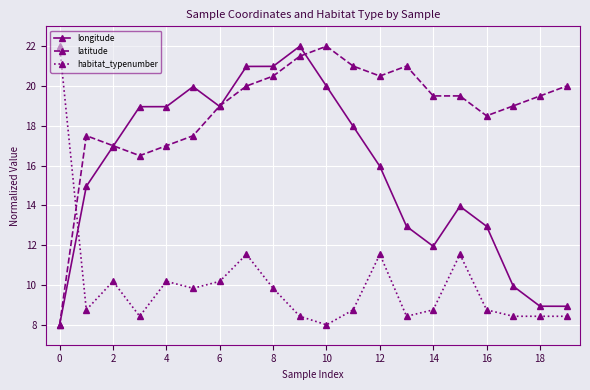

How many times do habitat_typenumber and longitude cross each other?

1